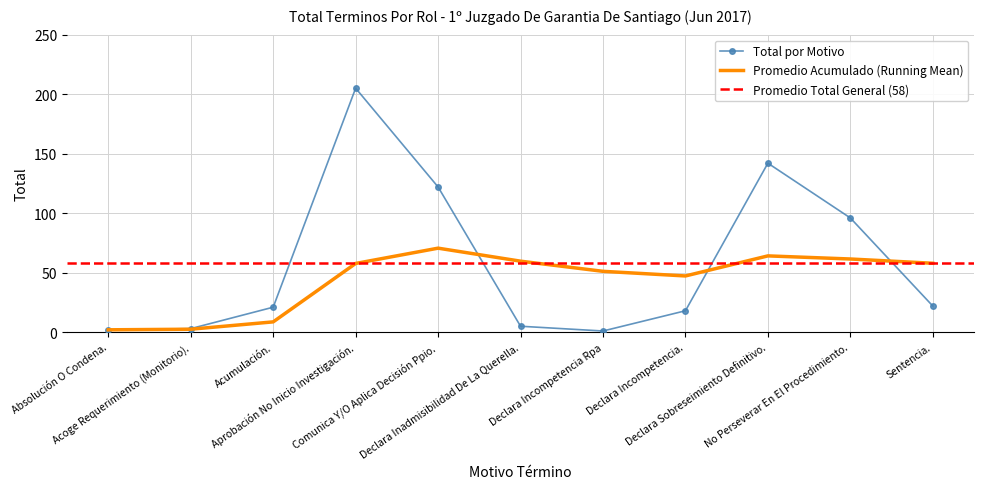

Approximately how many times larger is the value at Declara Incompetencia Rpa compared to Declara Inadmisibilidad De La Querella.?

0.2